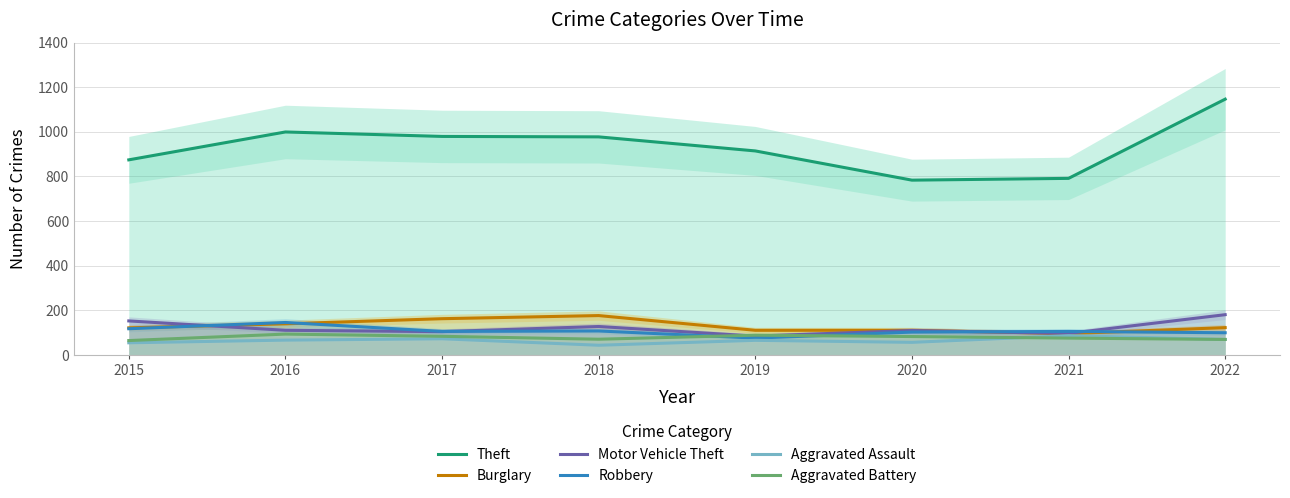

Reading left to right, extract all data points from this chart.

Theft: 874	999	979	977	914	783	791	1146
Burglary: 121	139	162	176	110	110	95	122
Motor Vehicle Theft: 152	110	104	127	84	109	96	180
Robbery: 117	145	105	107	75	102	105	99
Aggravated Assault: 54	66	72	43	65	56	86	69
Aggravated Battery: 64	93	83	70	88	82	75	69